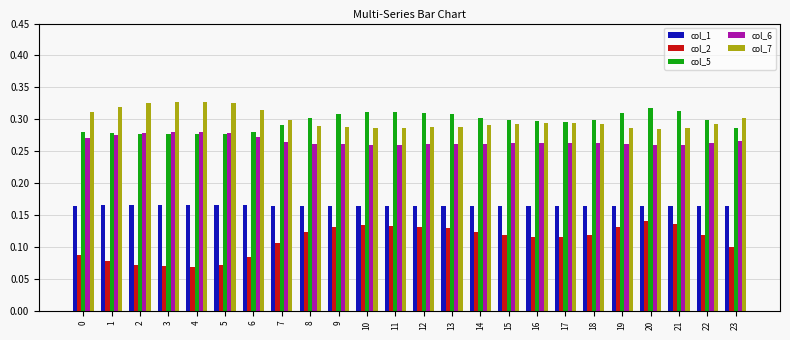

How many col_2 values are between 0 and 1?

24